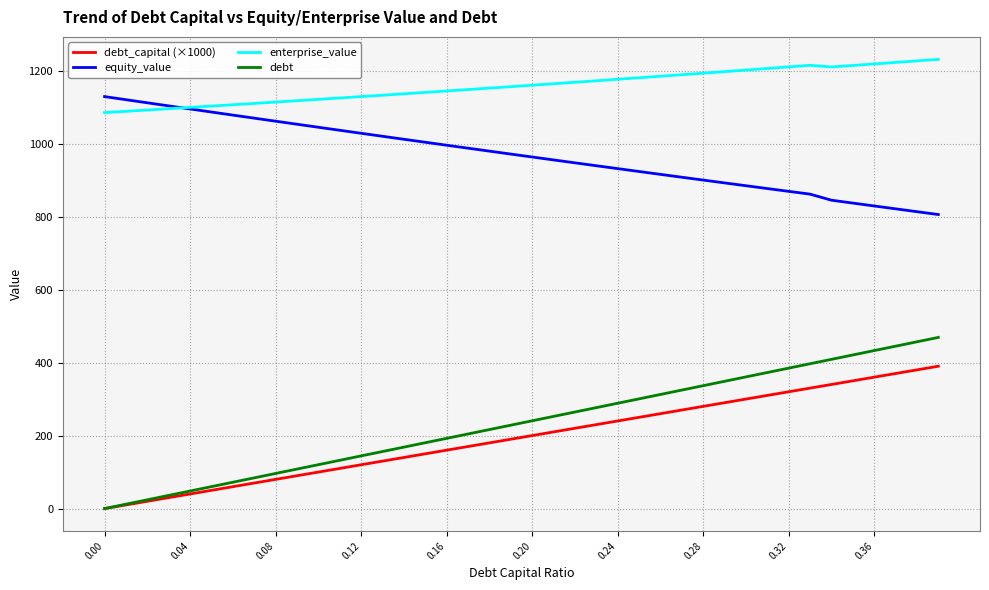

What is the average value of the equity_value series?

967.6